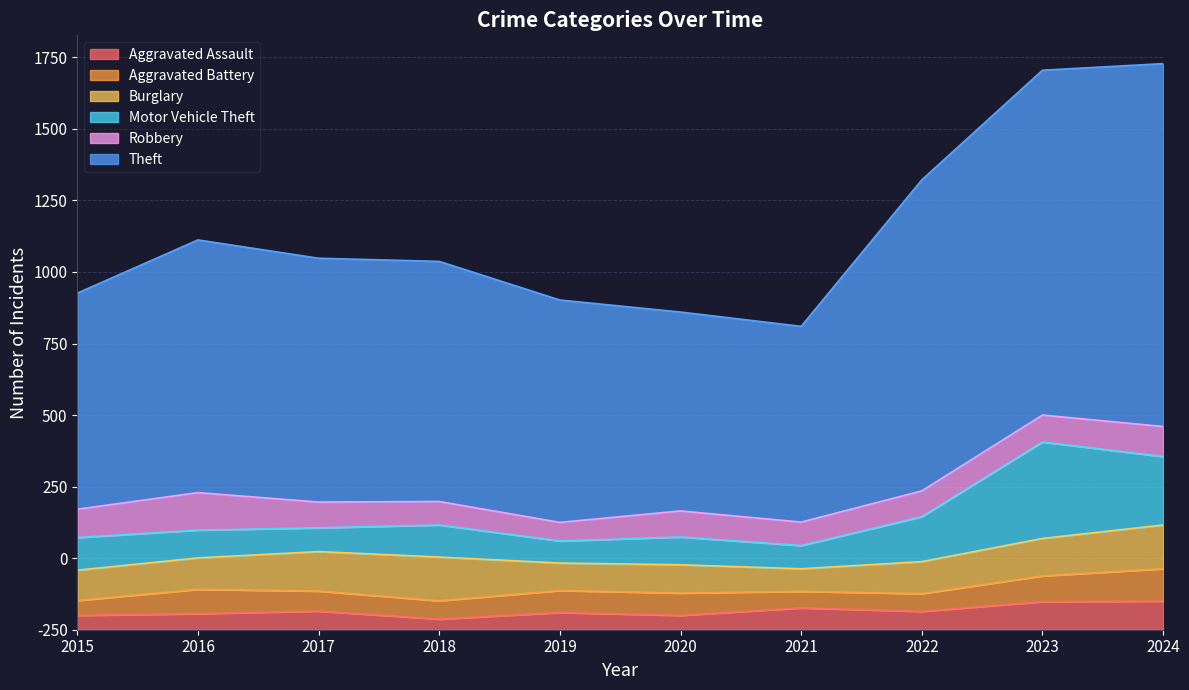

Reading left to right, extract all data points from this chart.

Aggravated Assault: 50	56	65	37	60	50	76	64	98	100
Aggravated Battery: 52	85	70	64	77	78	58	62	90	113
Burglary: 106	110	138	153	96	99	79	112	131	153
Motor Vehicle Theft: 114	97	83	112	77	97	81	157	337	239
Robbery: 99	131	90	82	65	91	82	90	94	105
Theft: 755	883	852	839	777	695	684	1087	1205	1268